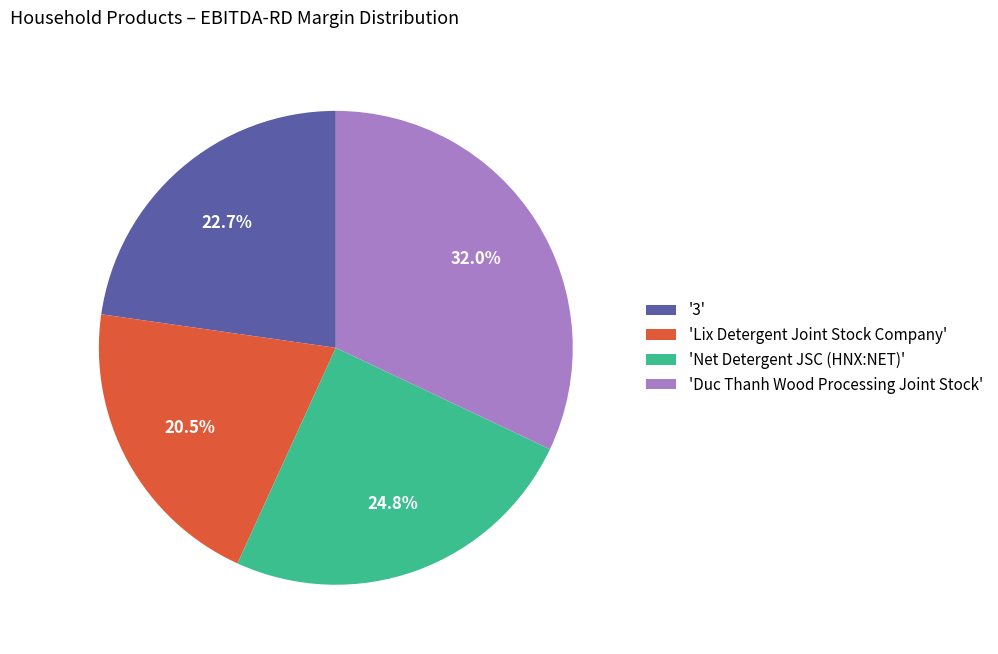

To the nearest percent, what is the difference between the largest and smallest slice percentages?

12%